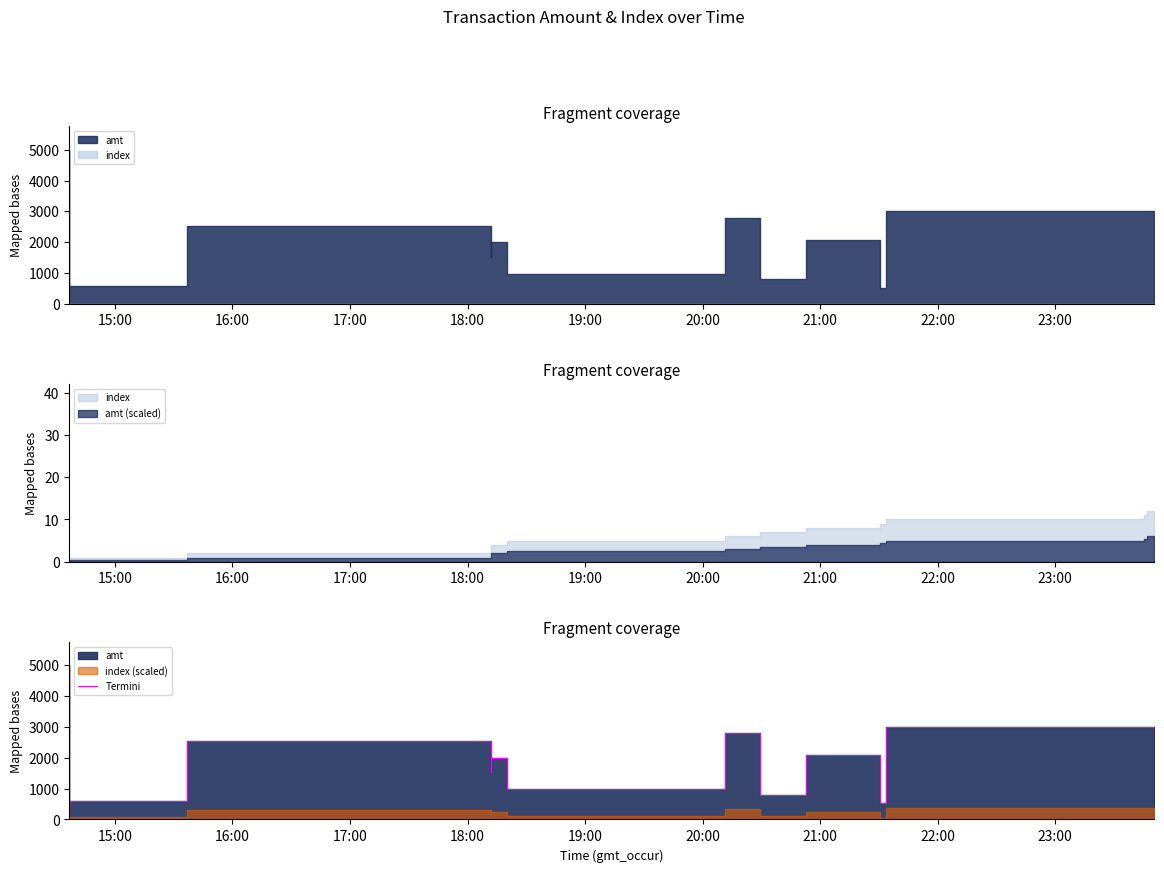

At which label is the value closest to 2760?

21:00